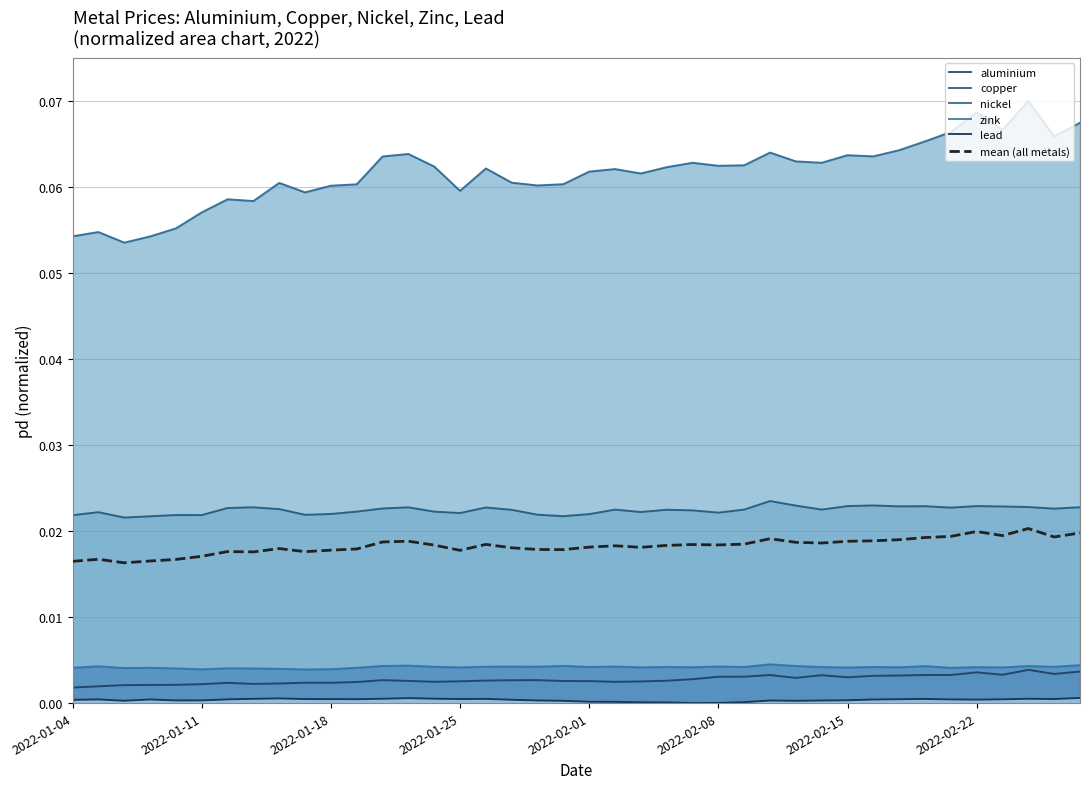

What is the maximum value shown in the chart?

0.1